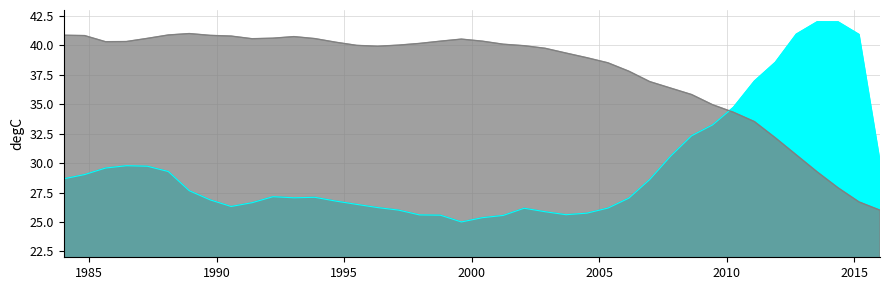

Is the value of col_1 at 25 greater than the value of col_2 at 24?

No